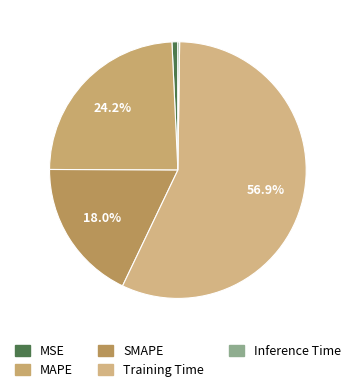

To the nearest percent, what is the difference between the largest and smallest slice percentages?

57%